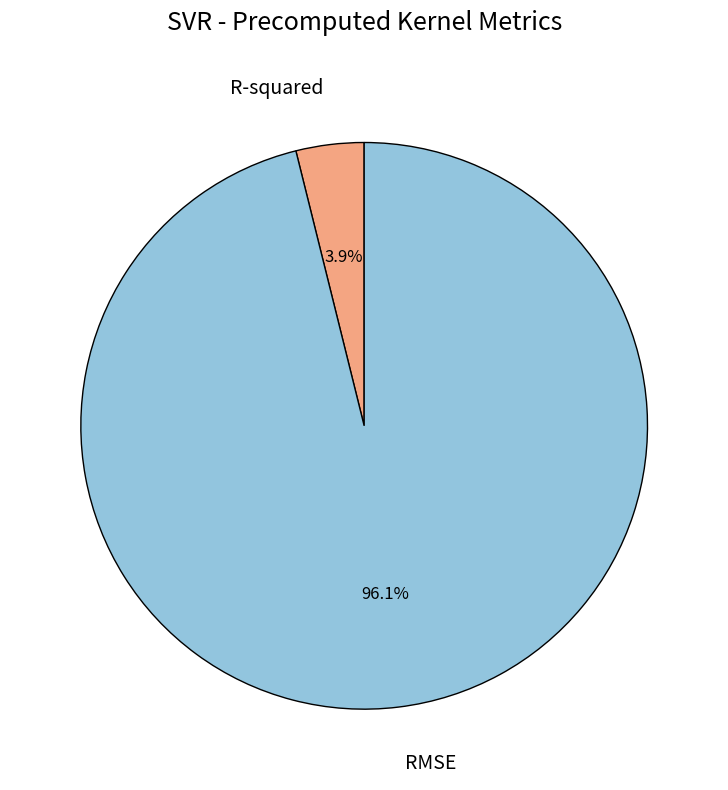

How many segments does this pie chart have?

2